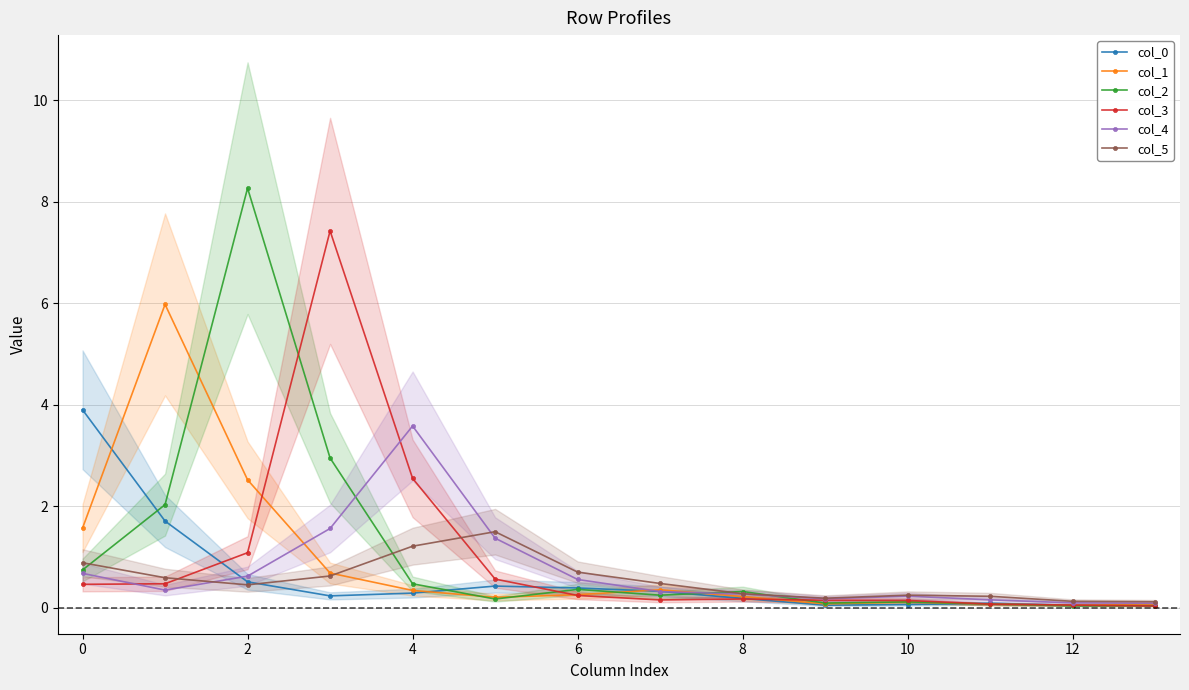

What is the sum of all col_1 values?

12.5